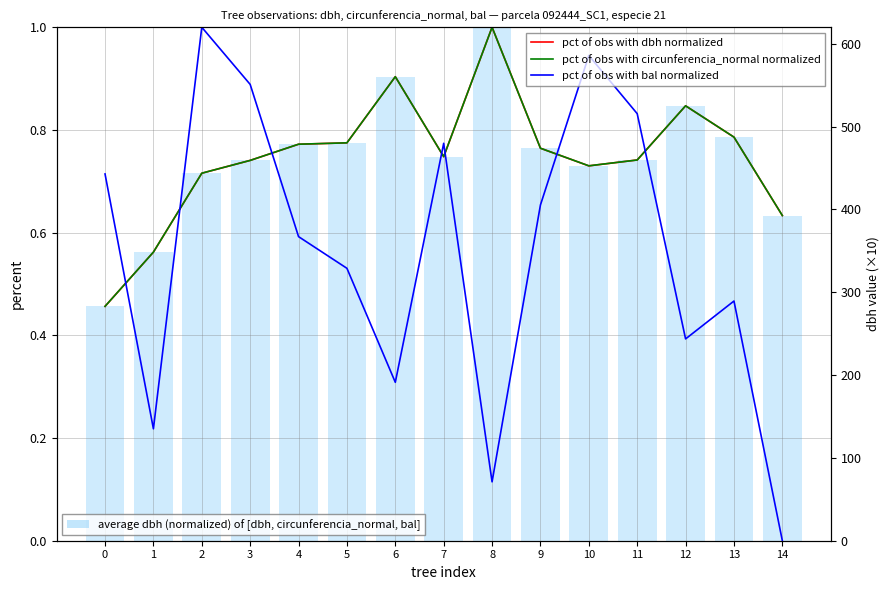

Reading left to right, extract all data points from this chart.

pct of obs with dbh normalized: 0=0.5	1=0.6	2=0.7	3=0.7	4=0.8	5=0.8	6=0.9	7=0.7	8=1.0	9=0.8	10=0.7	11=0.7	12=0.8	13=0.8	14=0.6
pct of obs with circunferencia_normal normalized: 0=0.5	1=0.6	2=0.7	3=0.7	4=0.8	5=0.8	6=0.9	7=0.7	8=1.0	9=0.8	10=0.7	11=0.7	12=0.8	13=0.8	14=0.6
pct of obs with bal normalized: 0=0.7	1=0.2	2=1.0	3=0.9	4=0.6	5=0.5	6=0.3	7=0.8	8=0.1	9=0.7	10=0.9	11=0.8	12=0.4	13=0.5	14=0.0
average dbh (normalized): 0=0.5	1=0.6	2=0.7	3=0.7	4=0.8	5=0.8	6=0.9	7=0.7	8=1.0	9=0.8	10=0.7	11=0.7	12=0.8	13=0.8	14=0.6